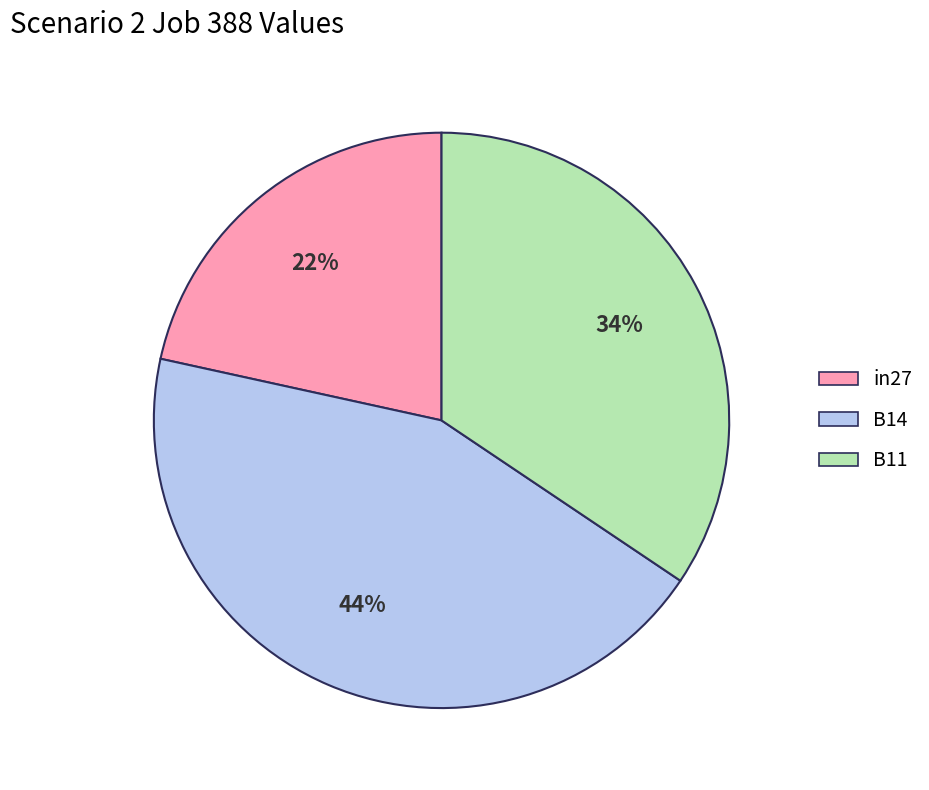

To the nearest percent, what portion does in27 represent?

22%